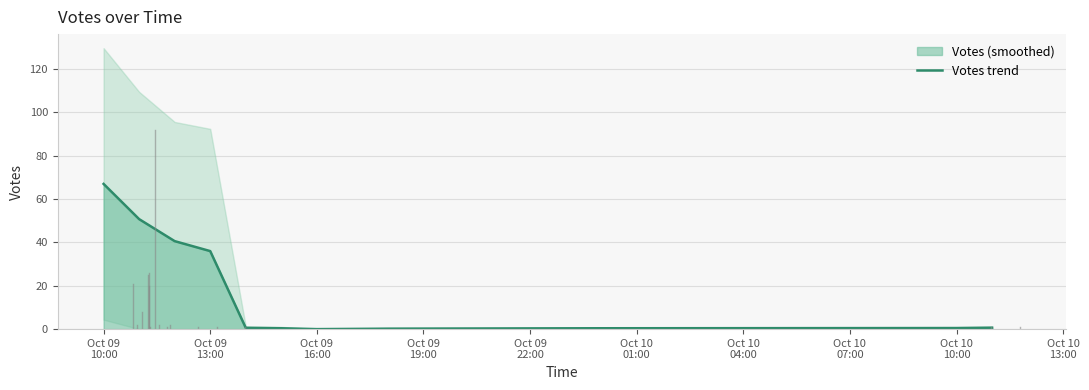

What is the label of the 8th point from the left?

Oct 10
07:00